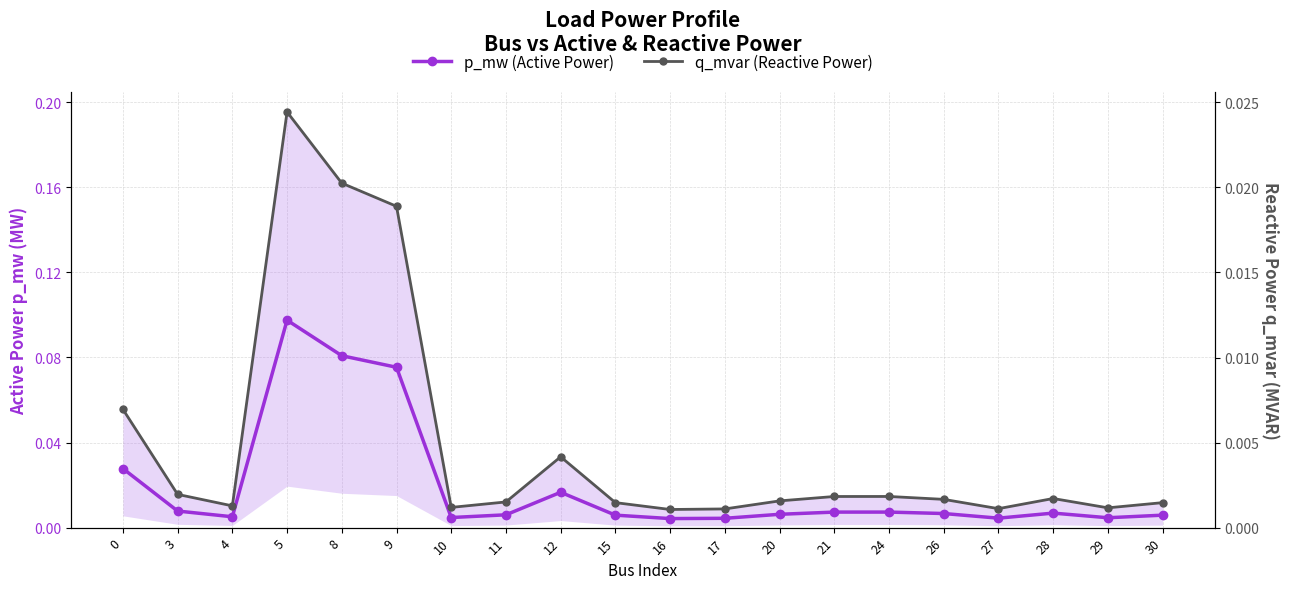

At how many categories does at least one series exceed 0?

20